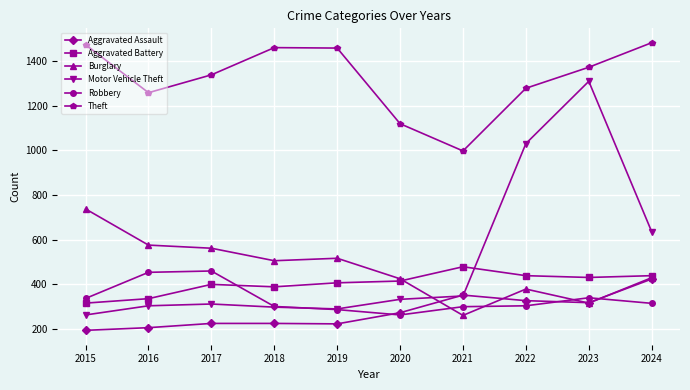

How many categories are shown in the chart?

10